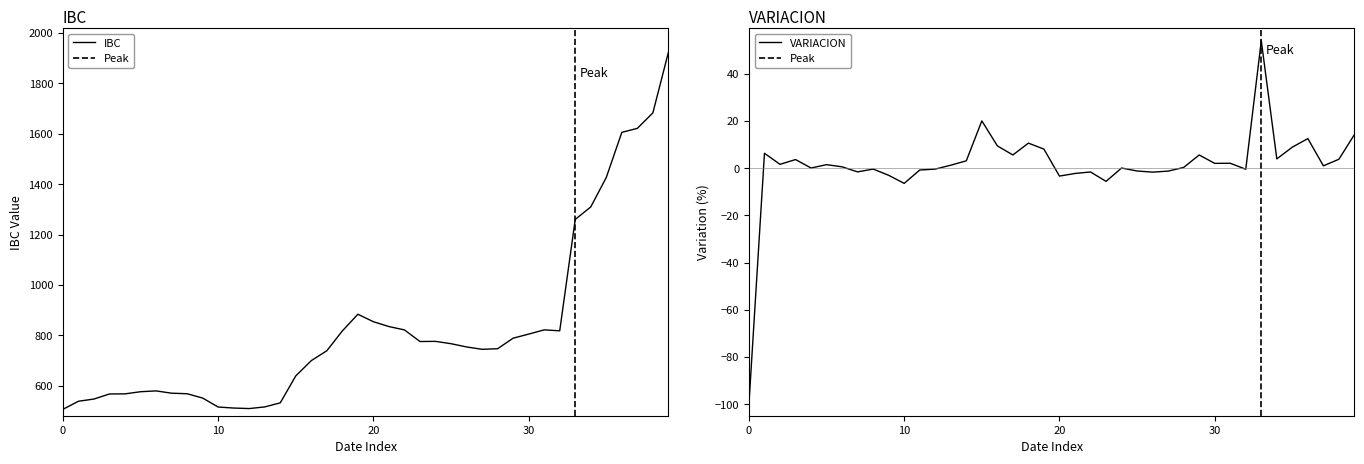

True or false: VARIACION and IBC cross at least once.

False